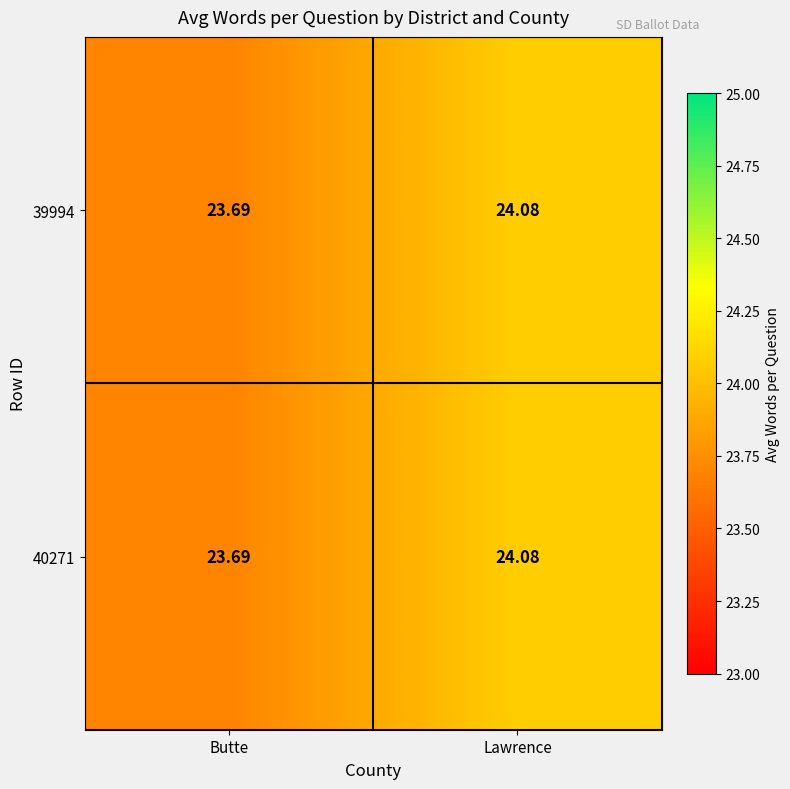

At which label does 39994 reach its minimum?

Butte